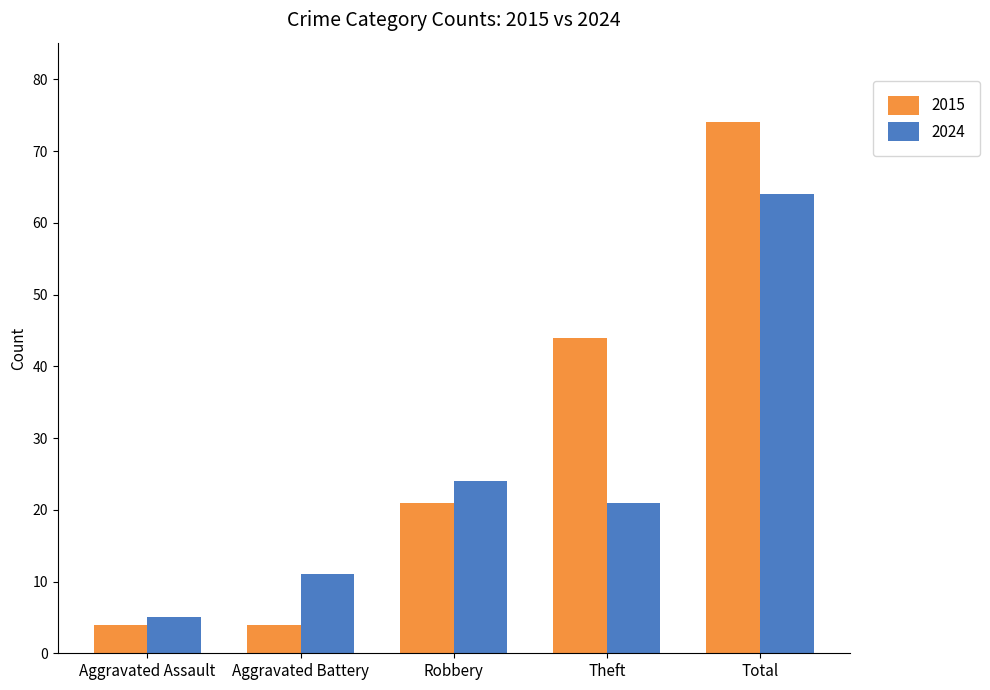

What is the value of the 2015 bar at the 1st from the left?

4